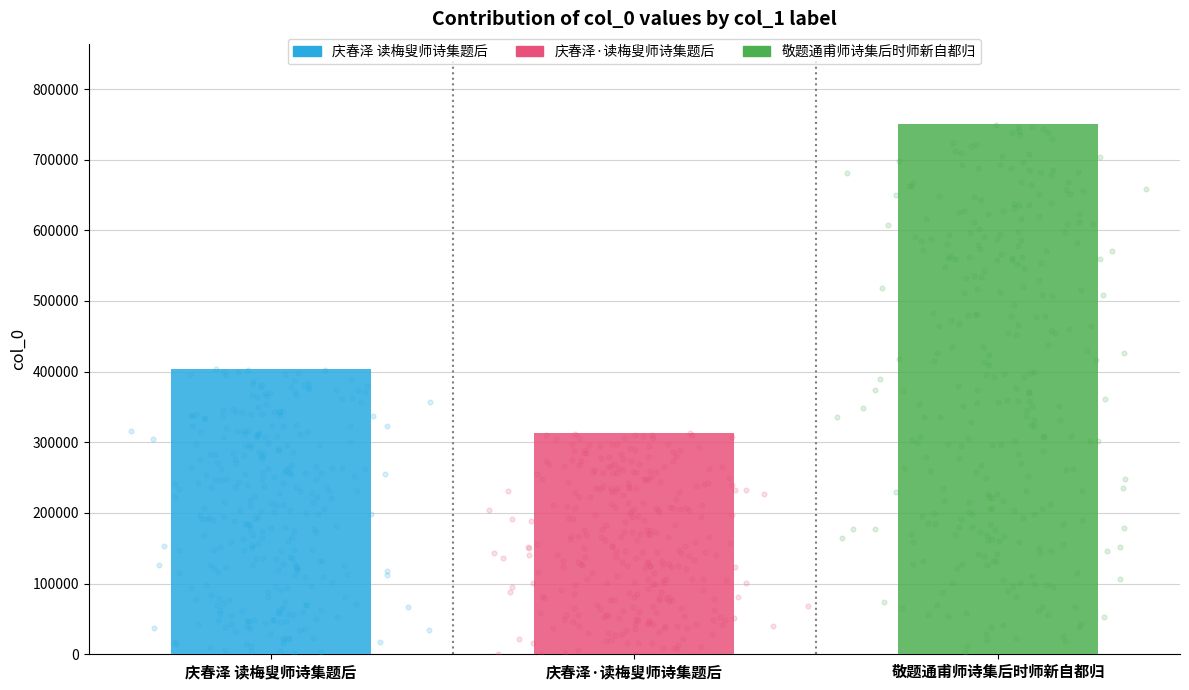

Approximately how many times larger is the value at 庆春泽·读梅叟师诗集题后 compared to 庆春泽 读梅叟师诗集题后?

0.8